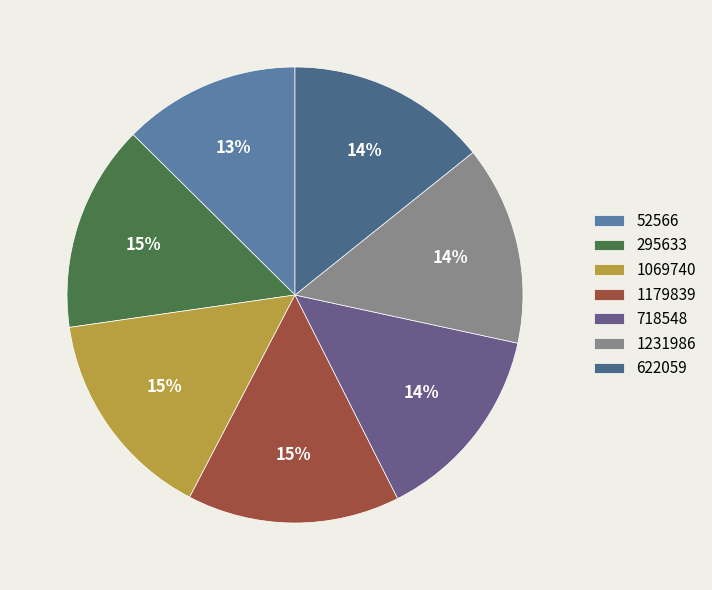

Which slice is the smallest?

52566